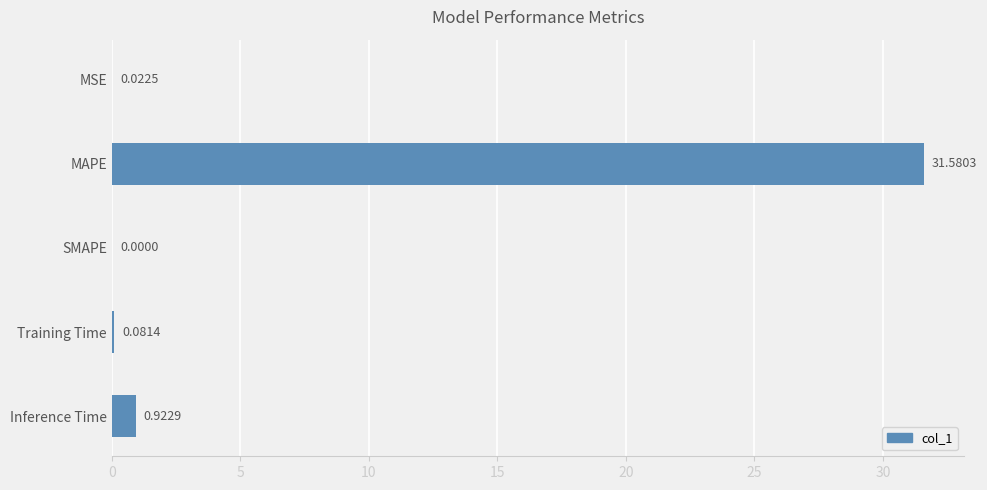

Where is the data nearest to the value 15?

Inference Time